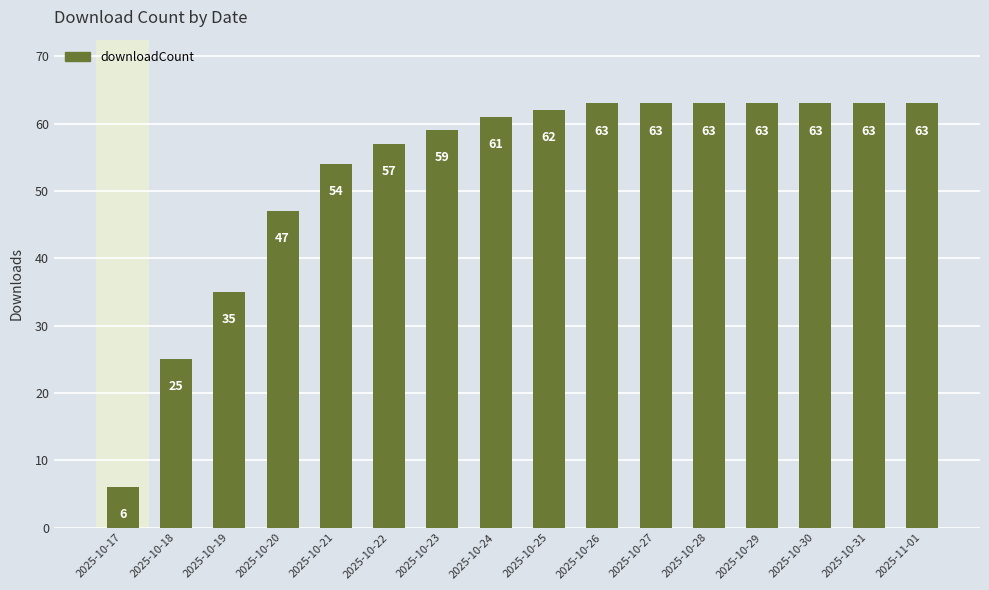

The chart shows a value of 100 at 2025-10-28. True or false?

False